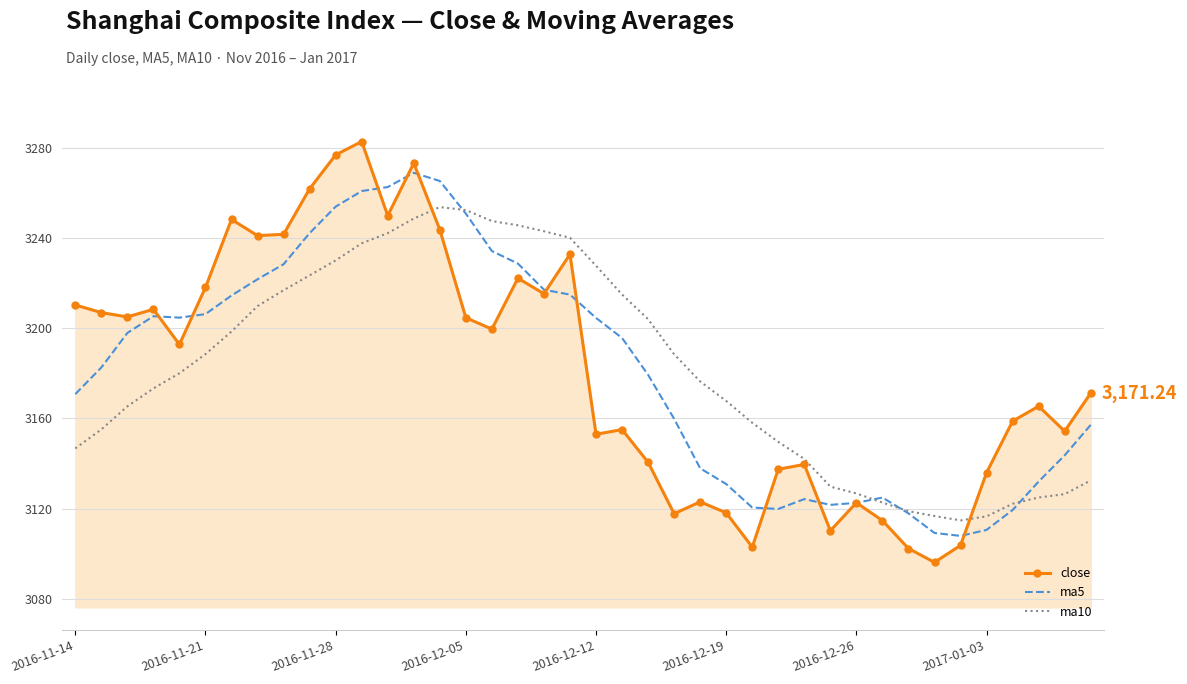

Which series has the widest spread of values?

close